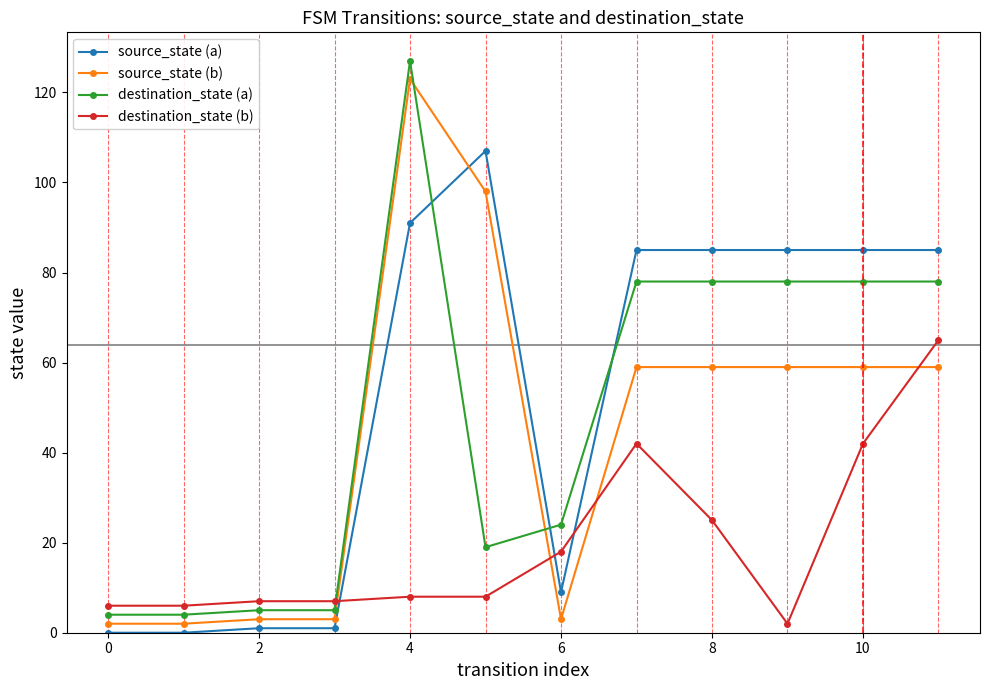

How many intersections are there between destination_state (b) and source_state (a)?

3